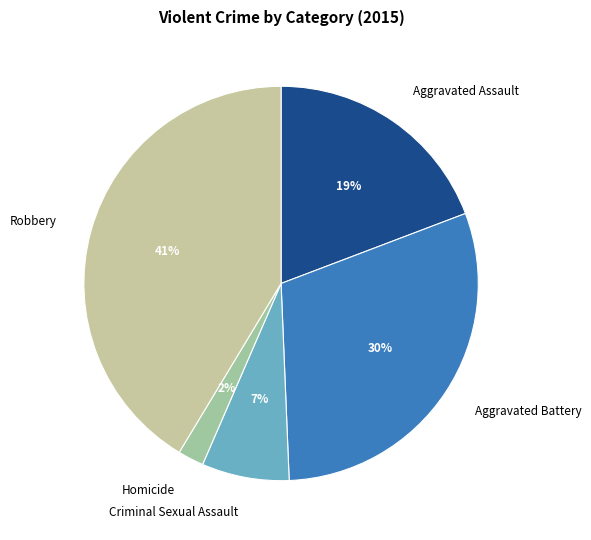

Rank the categories by value from highest to lowest.

Robbery, Aggravated Battery, Aggravated Assault, Criminal Sexual Assault, Homicide